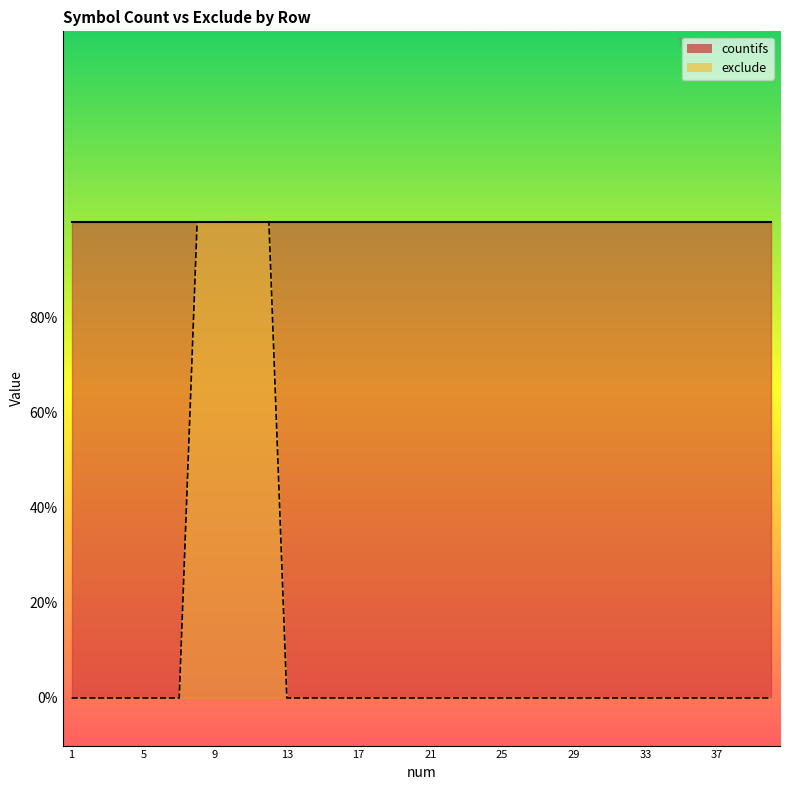

What is the greatest value displayed?

1